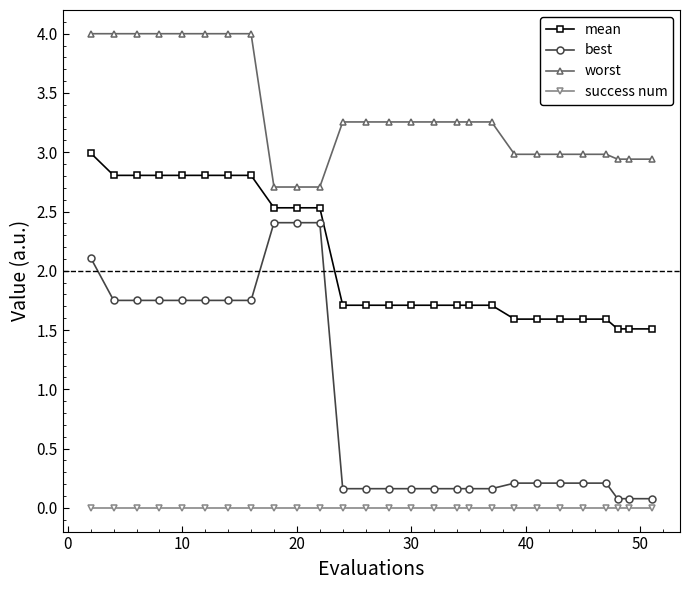

True or false: success num and worst intersect in this chart.

False